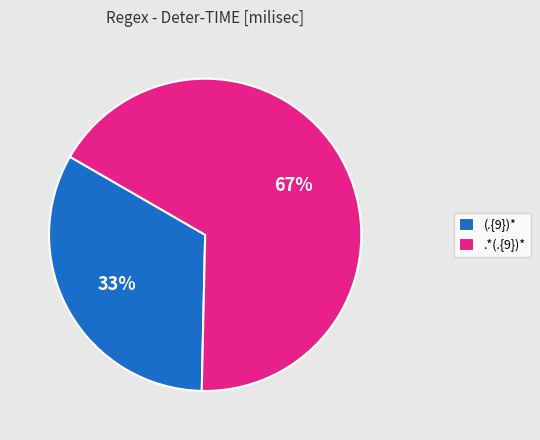

Which has a higher value, (.{9})* or .*(.{9})*?

.*(.{9})*